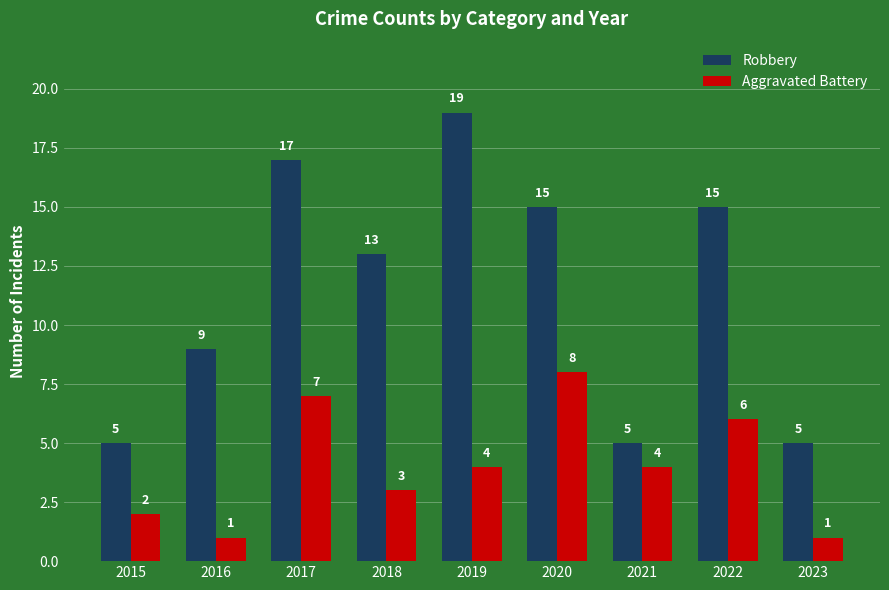

What are all the series names shown in the legend?

Robbery, Aggravated Battery